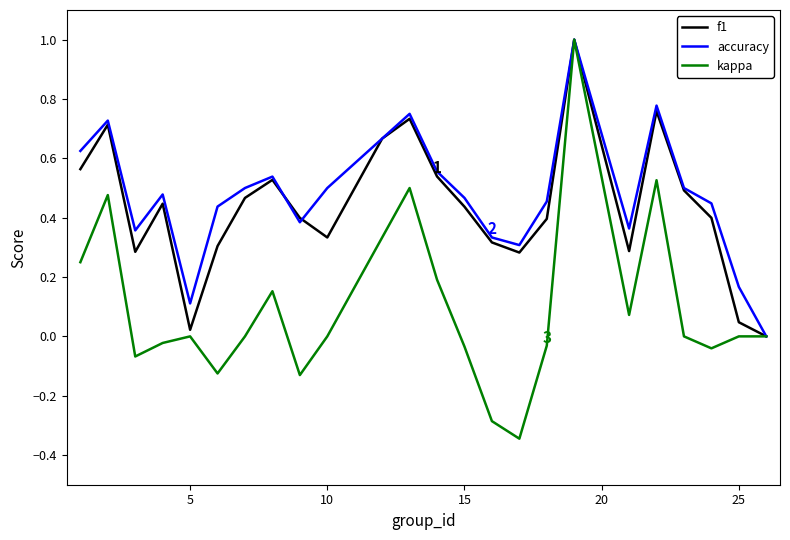

What is the maximum value for accuracy?

1.0